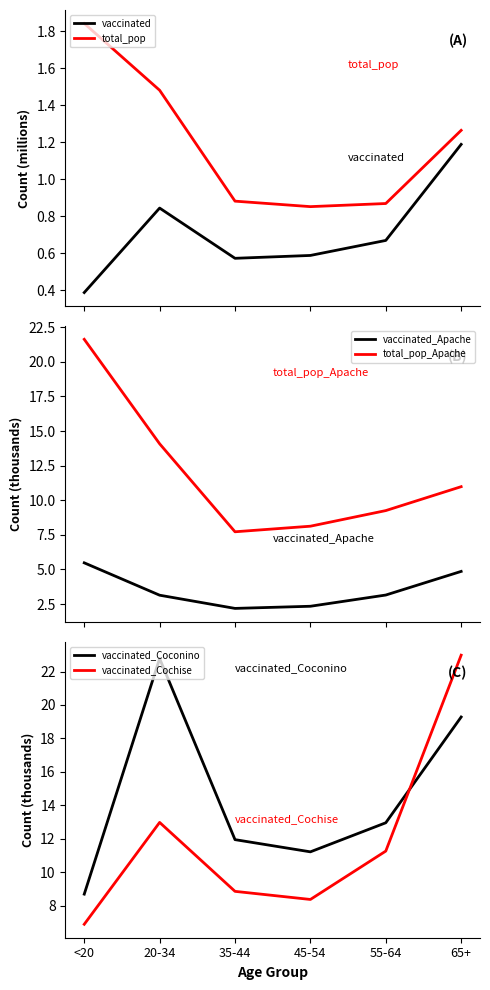

What position from the left is 20-34?

2